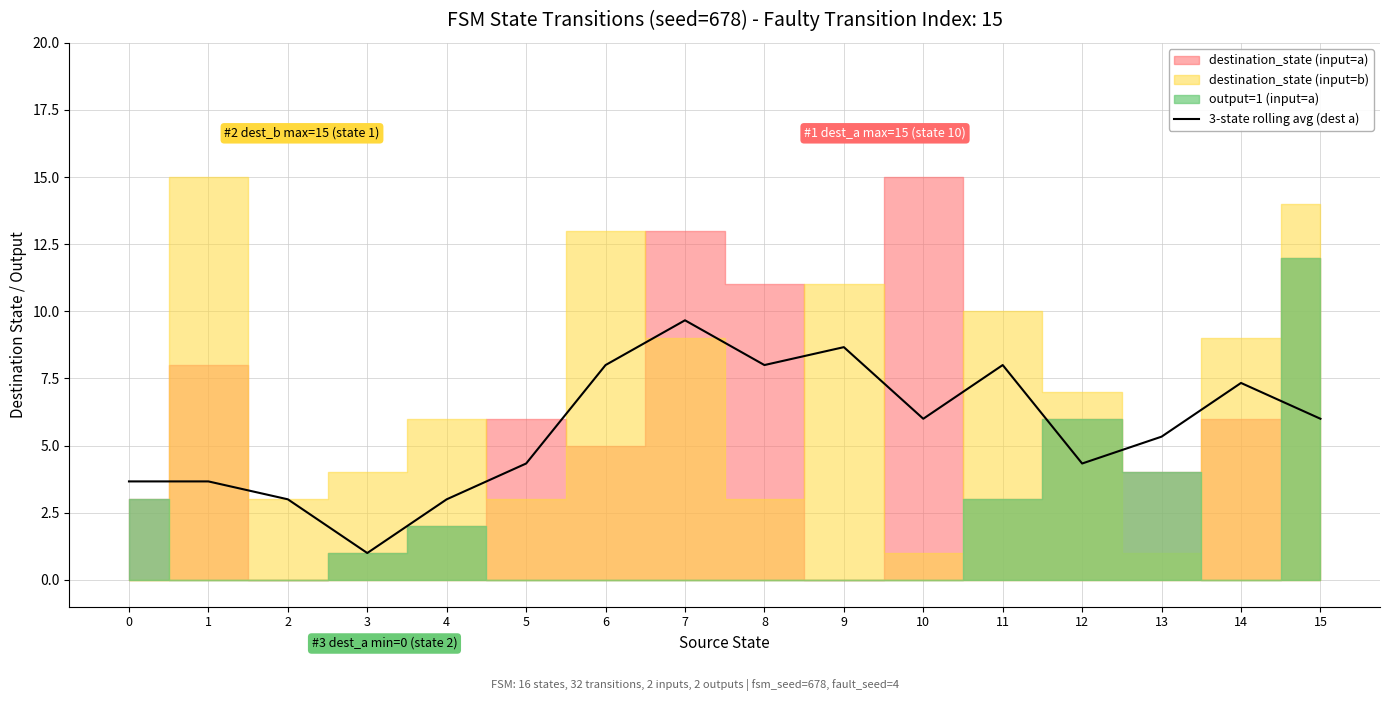

Approximately how many times larger is the value at 4 compared to 2?

1.0